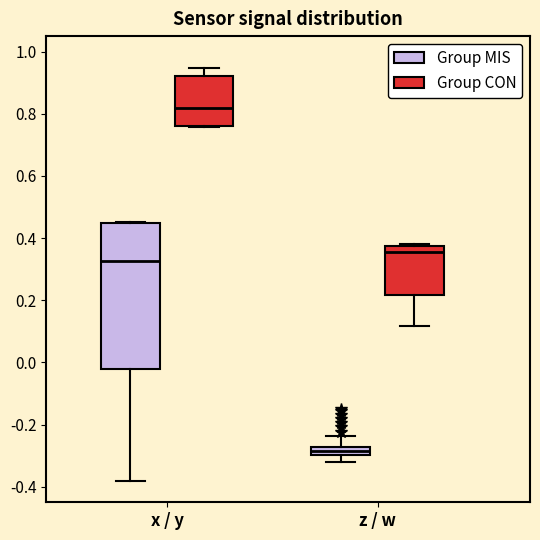

Where does the upper whisker of the box for x / y (Group CON) end on the y-axis? The values are not printed on the chart, so give them approximately, as read against the axis.

0.94